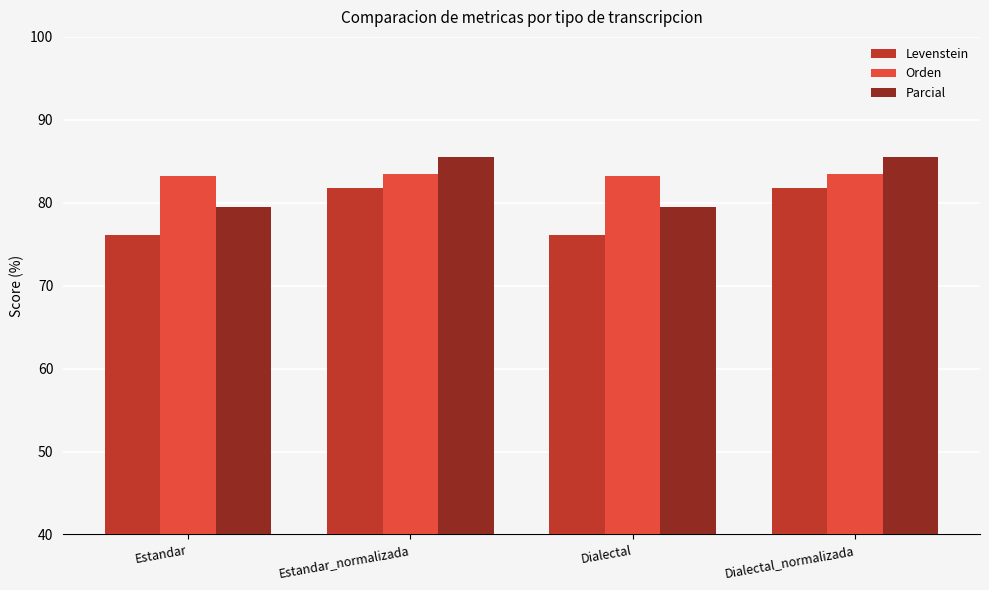

What is the maximum value shown in the chart?

85.6